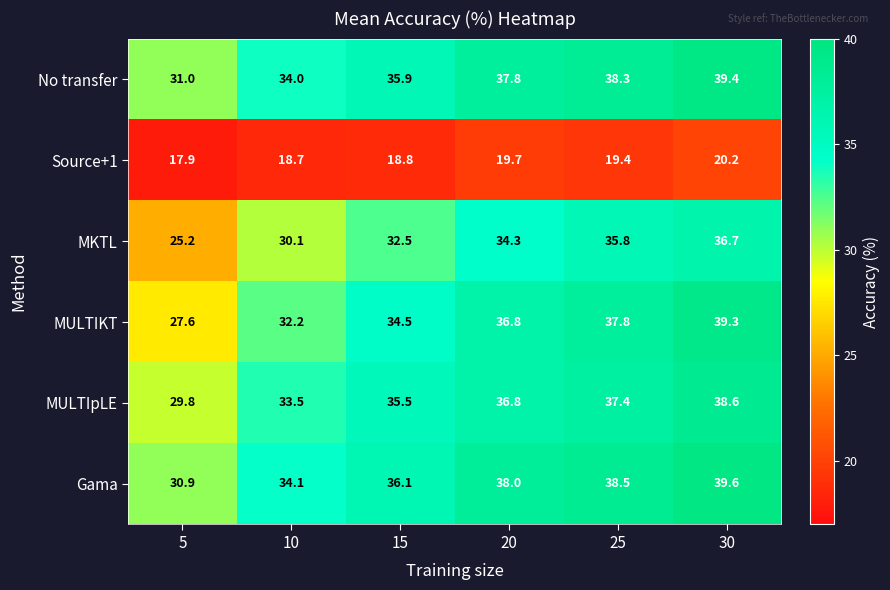

What is the difference between the MULTIpLE values at 15 and 20?

1.3